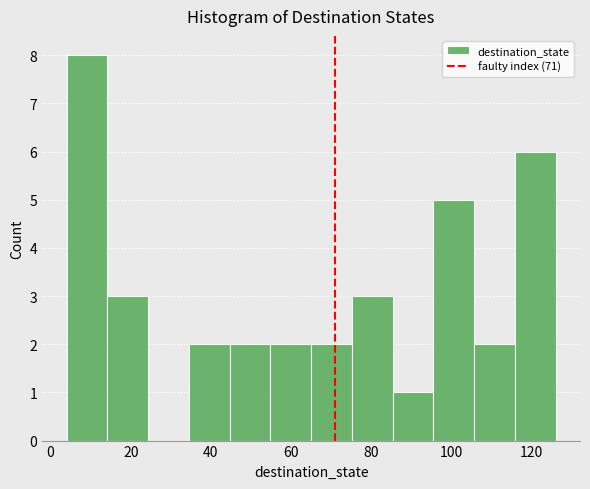

Reading left to right, transcribe this chart: for each bar, give the range it covers on the x-axis and its height. Neither the bar edges nor the heights are printed on the chart, so give them approximately, as read against the axes.

4 to 14: 8
14 to 24: 3
24 to 34: 0
34 to 44: 2
44 to 54: 2
54 to 66: 2
66 to 76: 2
76 to 86: 3
86 to 96: 1
96 to 106: 5
106 to 116: 2
116 to 126: 6